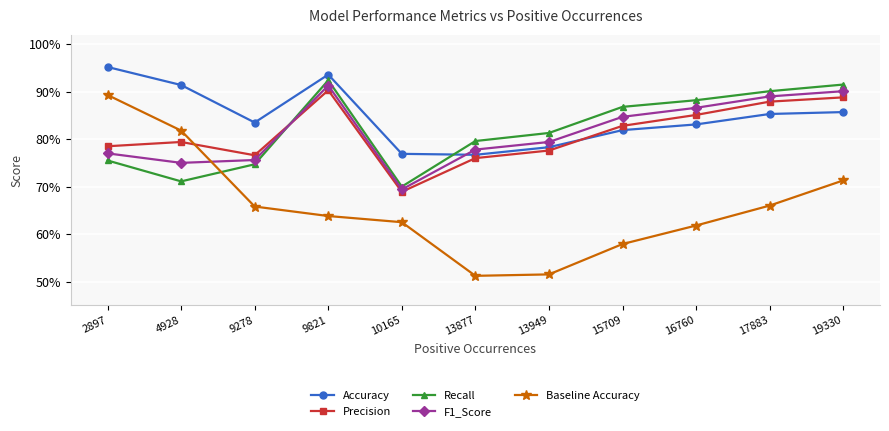

True or false: F1_Score has a value of 0.8 at 9278.

True